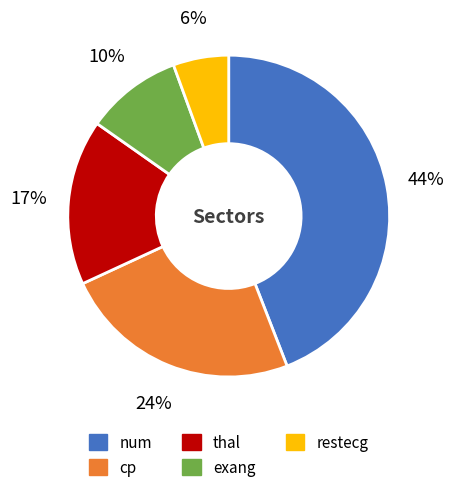

Is it true that cp is 24% of the pie?

True